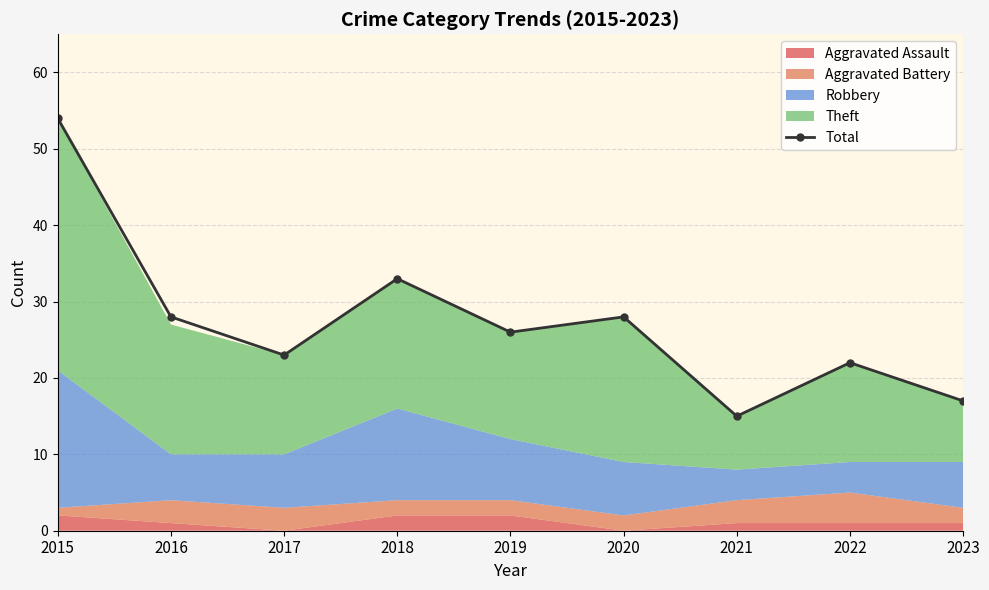

Does the chart have visible grid lines?

Yes